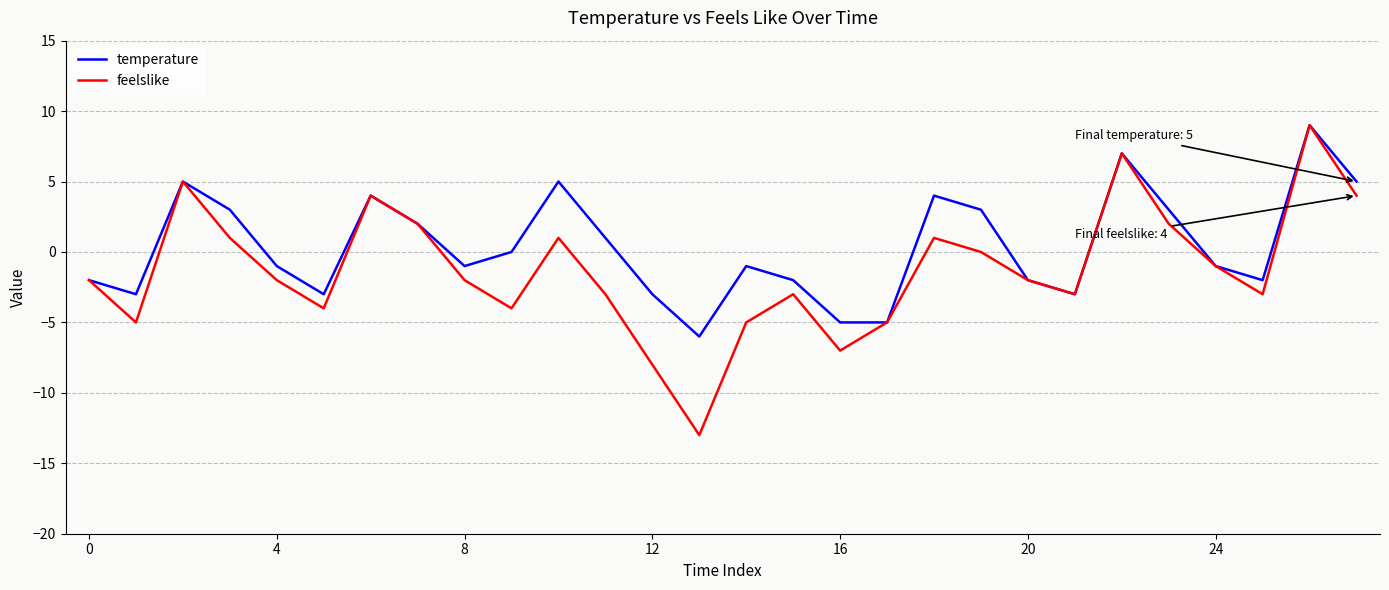

What are all the series names shown in the legend?

temperature, feelslike